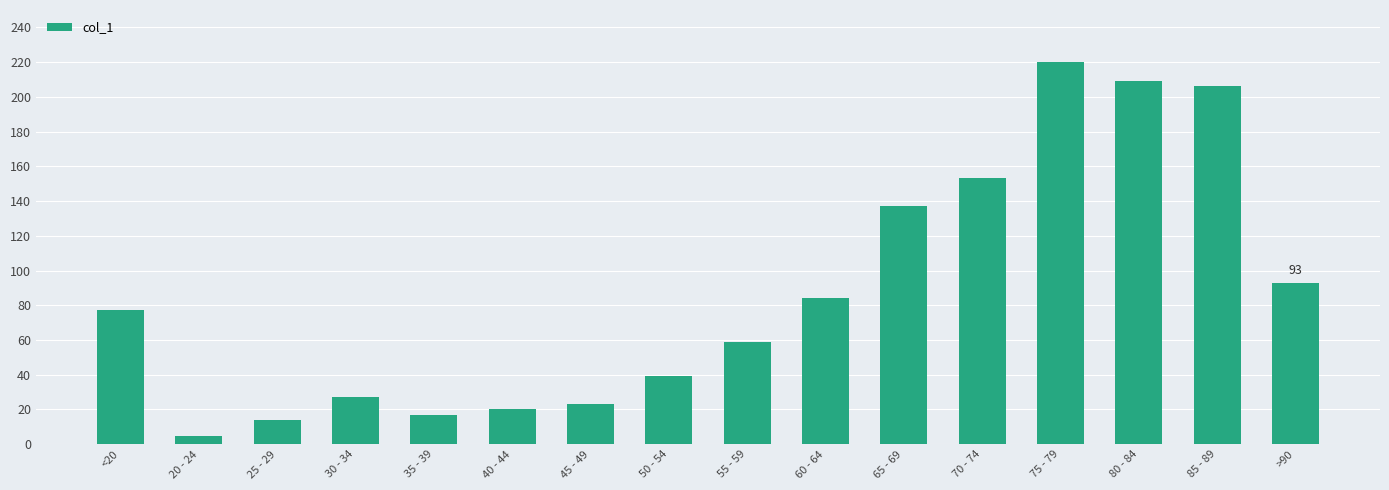

What is the label of the 7th bar from the left?

45 - 49